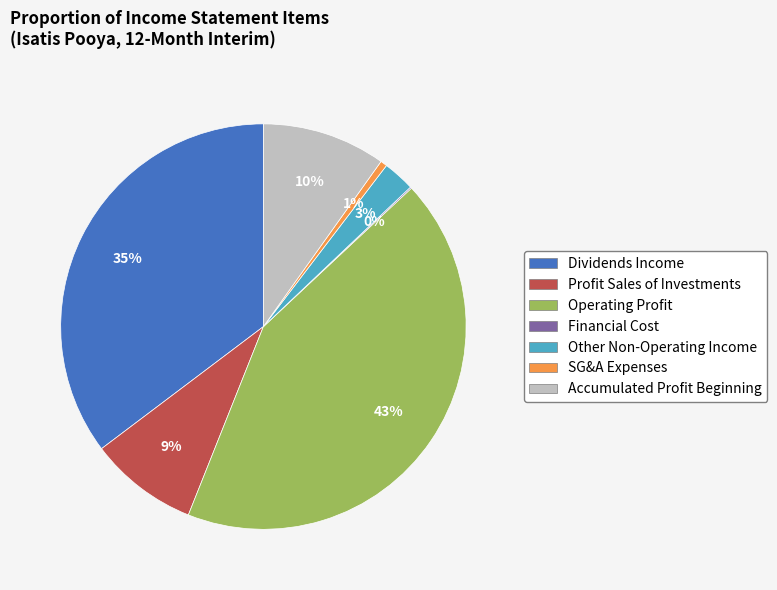

Which slice is the largest?

Operating Profit